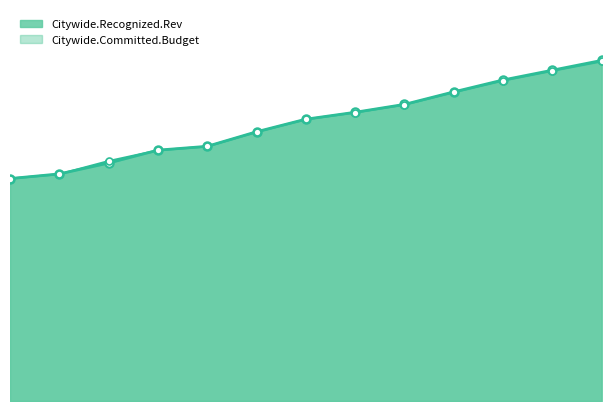

How many categories are shown in the chart?

13